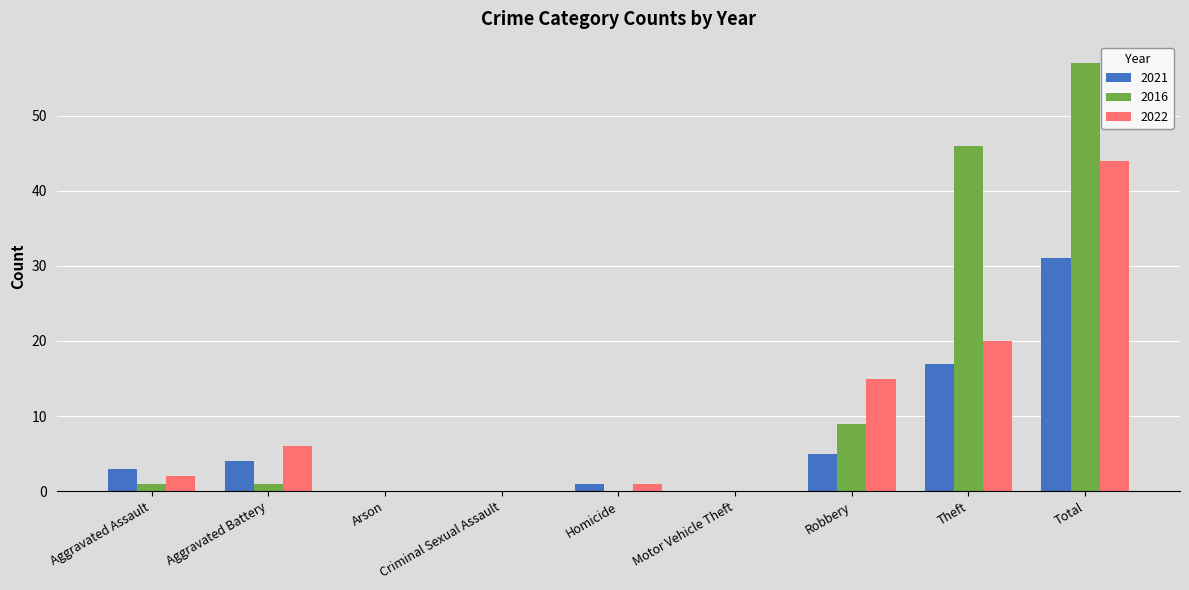

Count the number of categories in the chart.

9